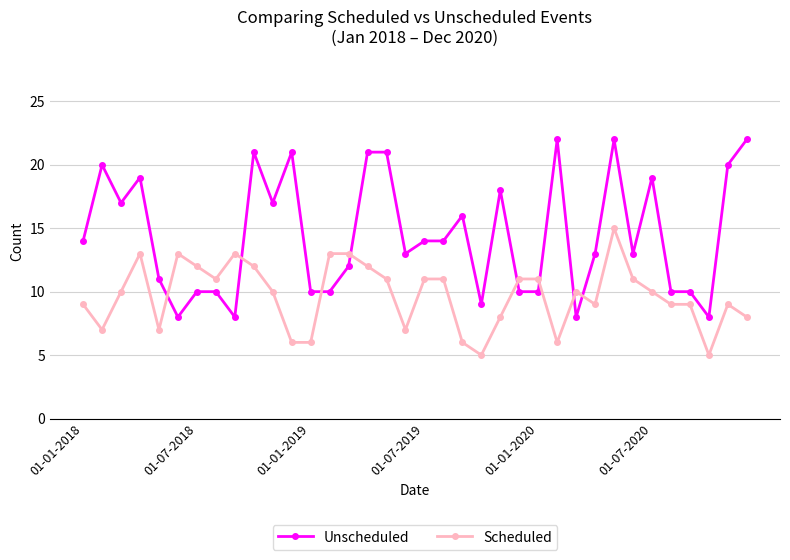

Which series has the largest total across all categories?

Unscheduled